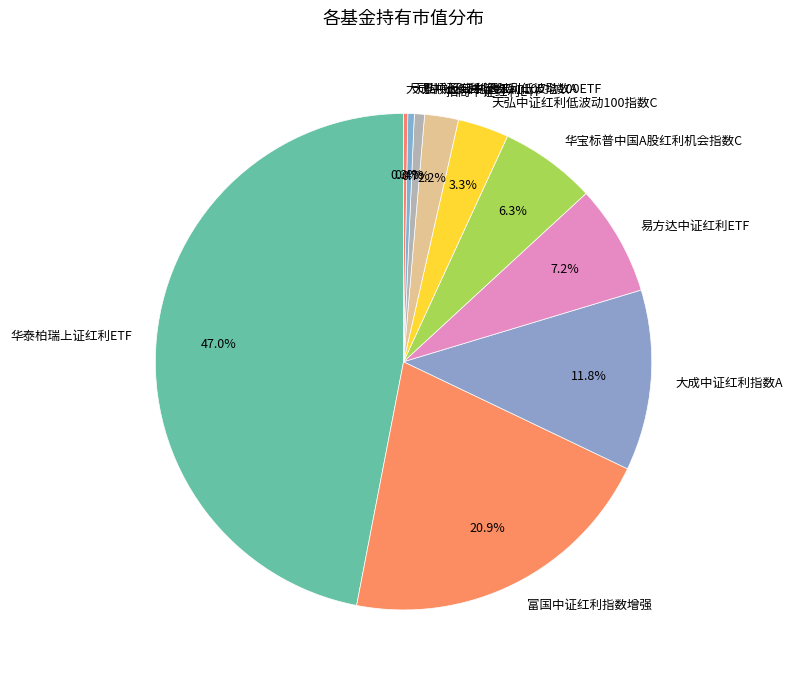

To the nearest percent, what is the difference between the largest and smallest slice percentages?

47%